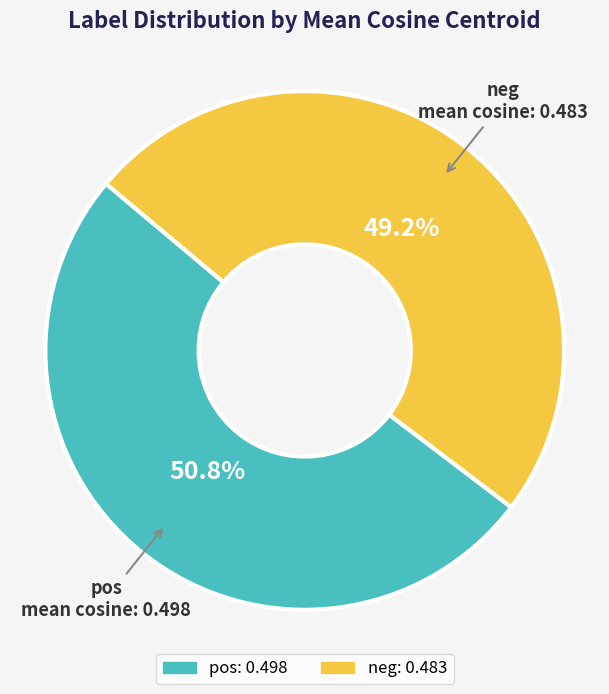

Is there any slice that represents more than half of the pie?

Yes